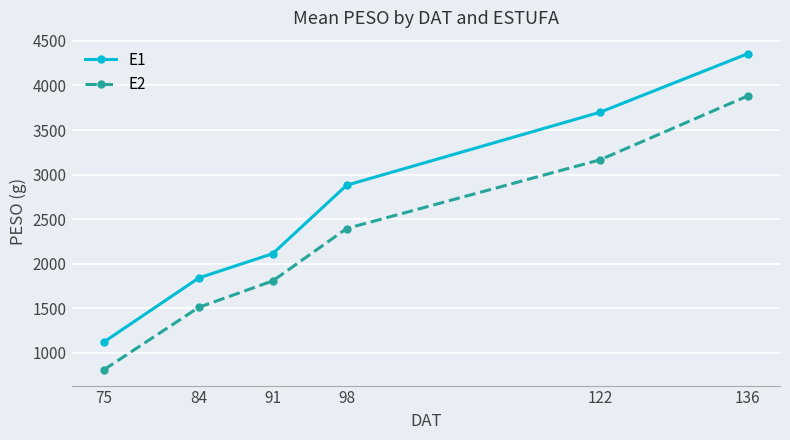

At how many categories does at least one series exceed 3746?

1